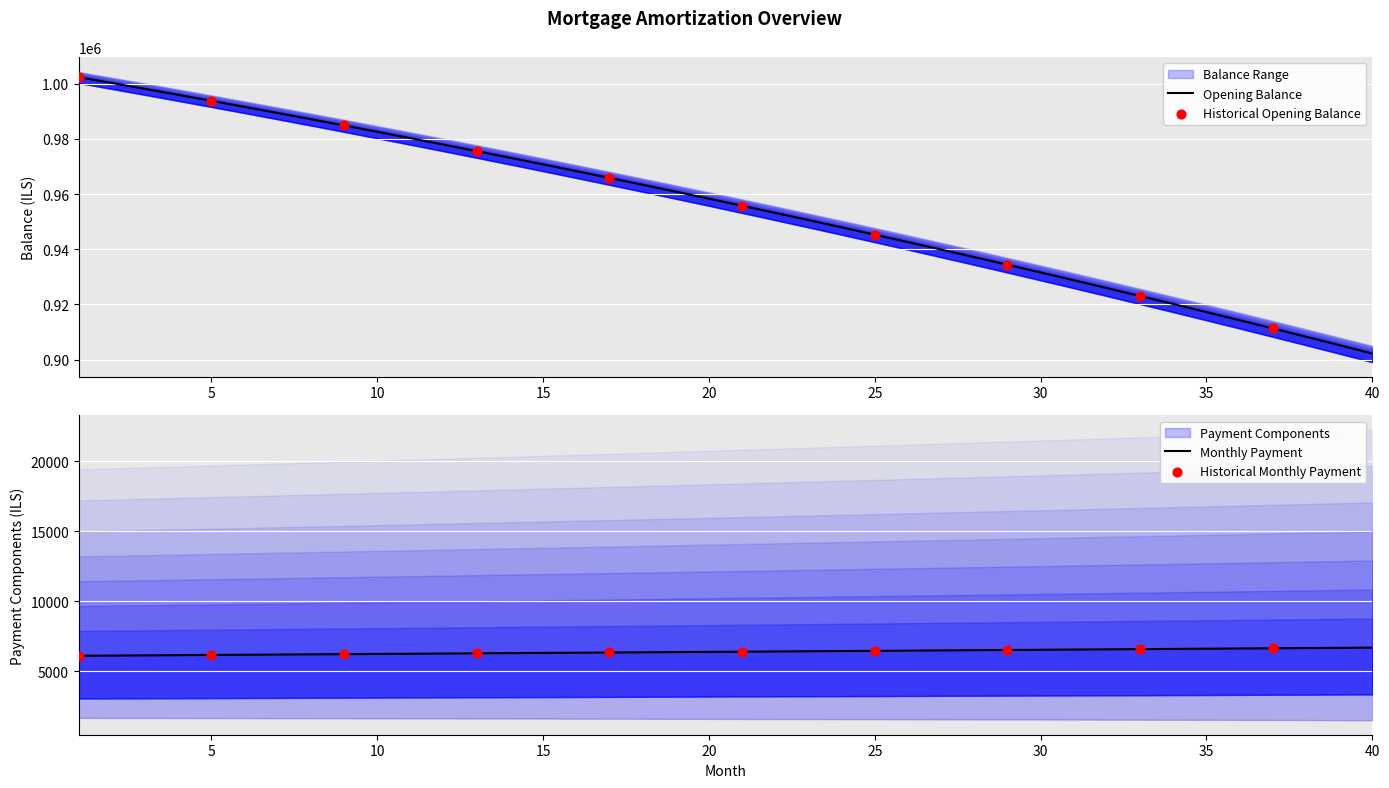

Which series has the largest total across all categories?

opening_balance